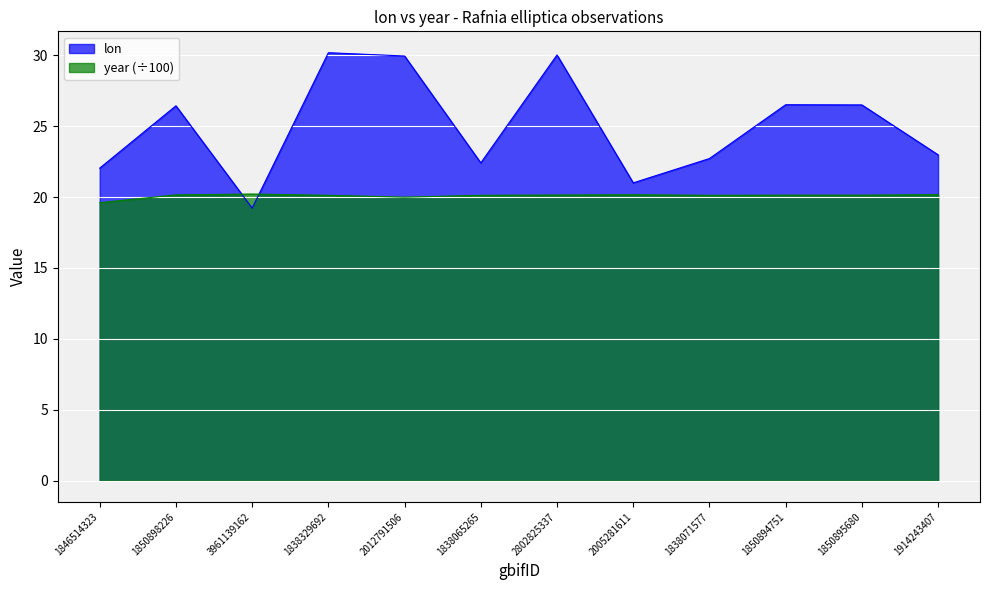

What is the sum of the lon values at 1838329692 and 1850898226?

56.6